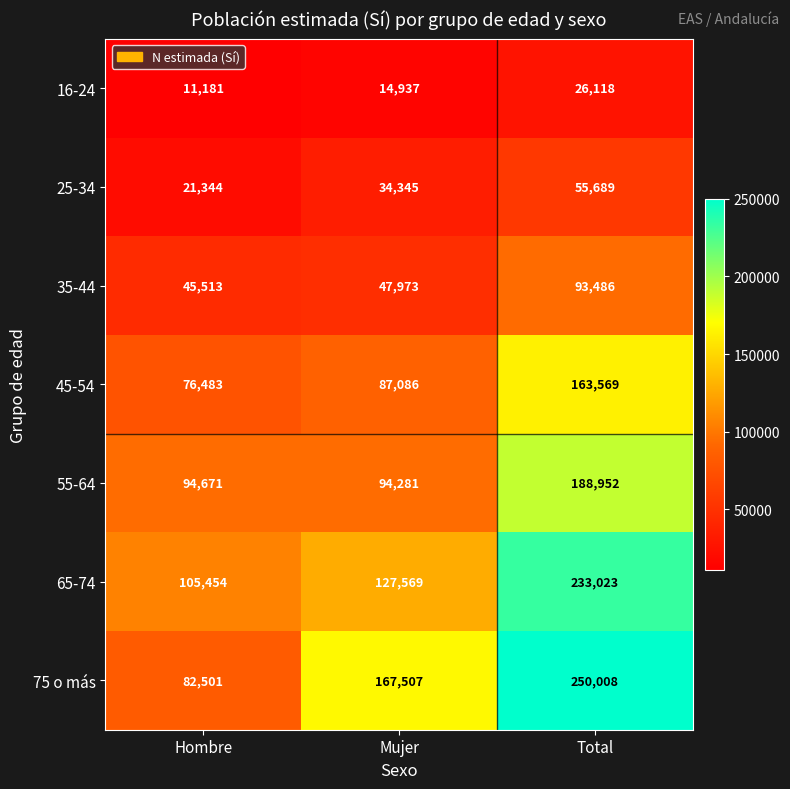

What is the approximate value of 45-54 at Mujer?

87086